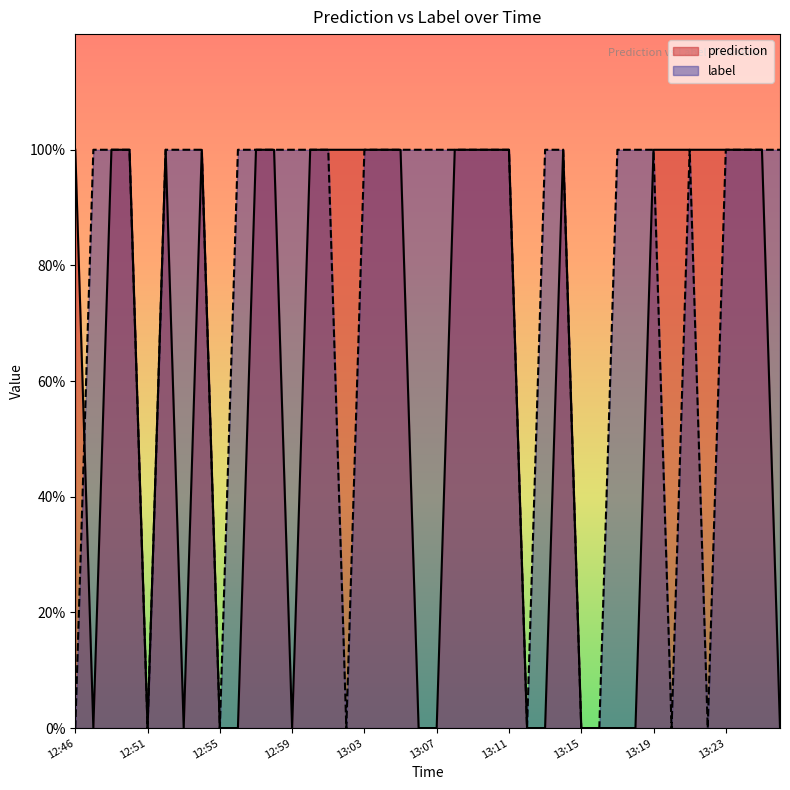

What are all the series names shown in the legend?

prediction, label